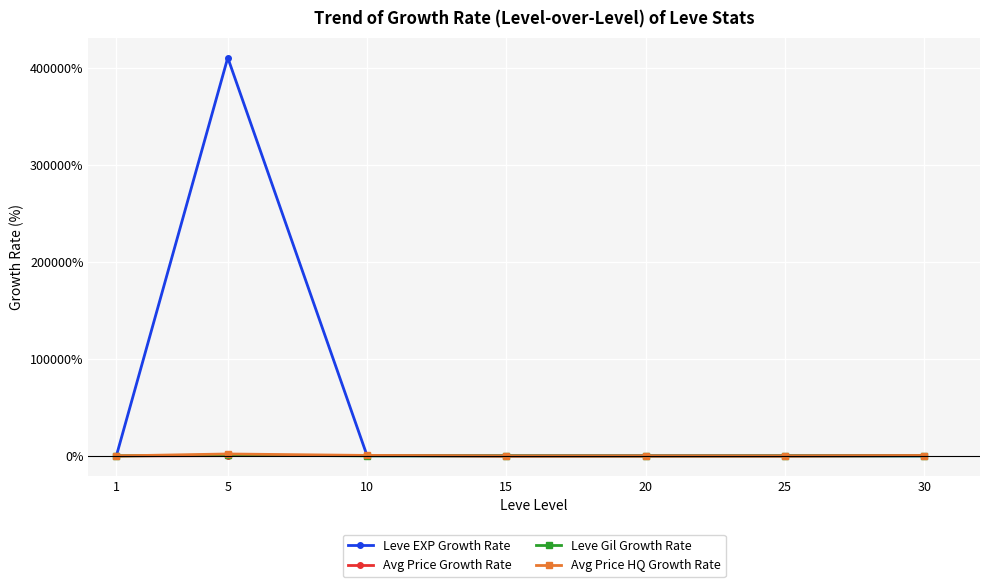

What is the spread (max minus min) of values at 20?

76.5